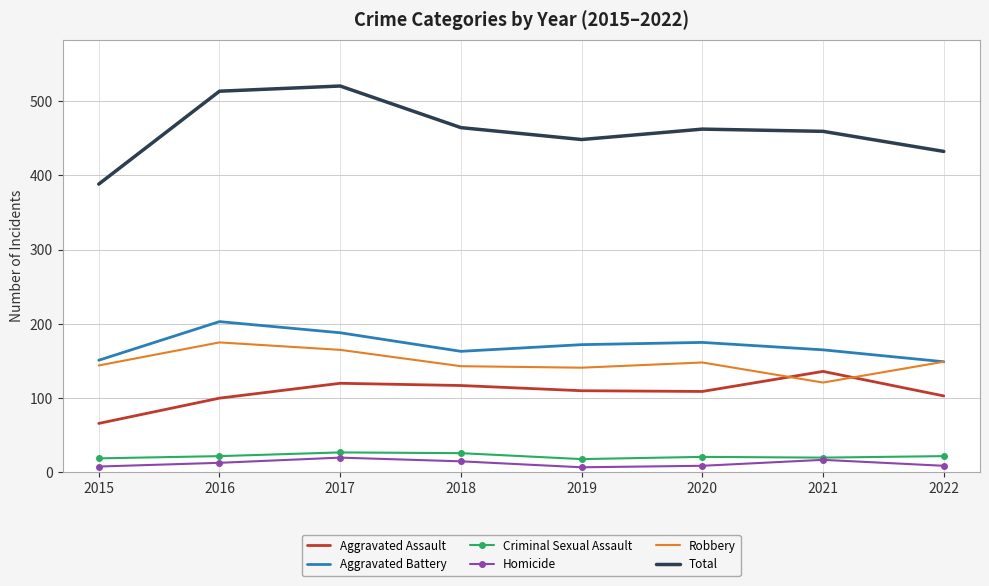

True or false: Aggravated Battery and Aggravated Assault intersect in this chart.

False